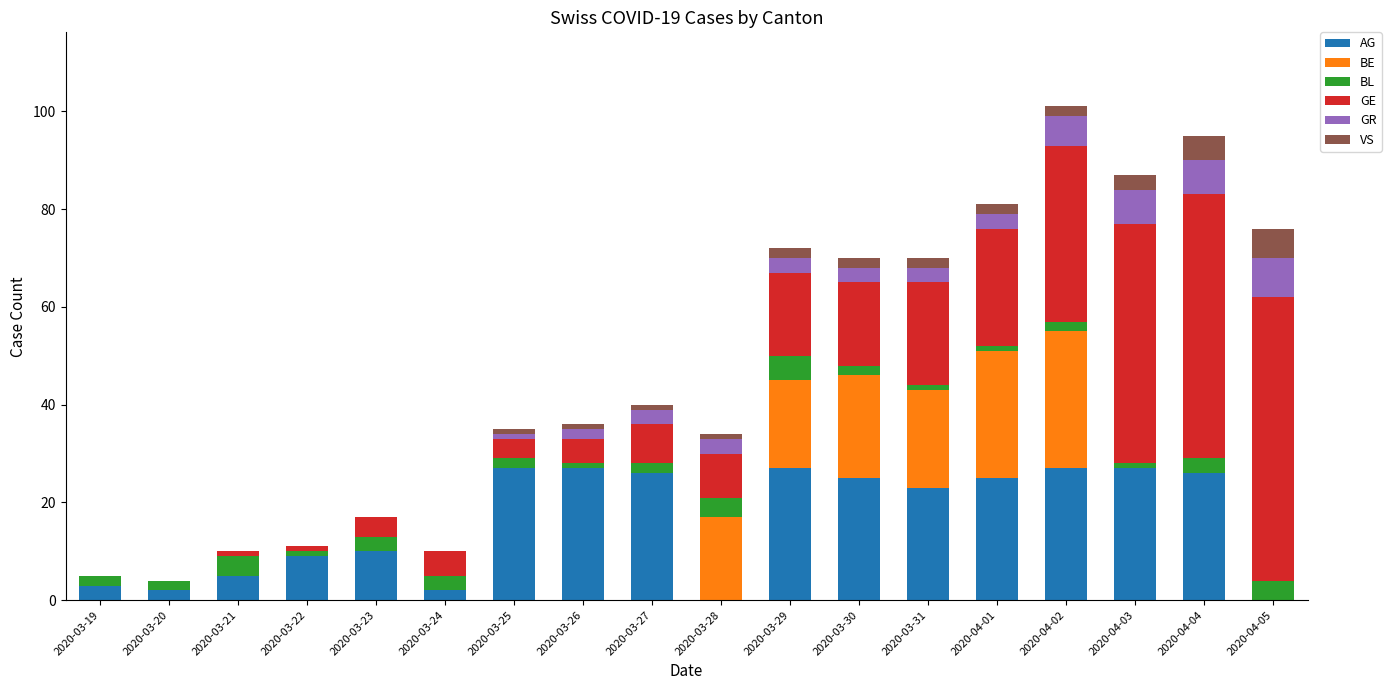

How many distinct data groups are displayed?

6